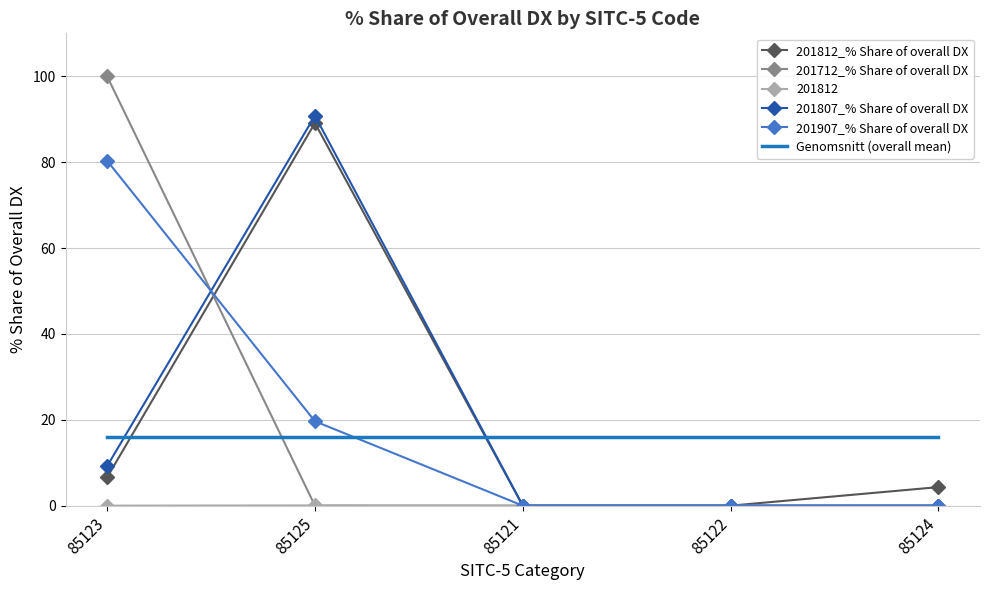

What is the maximum value for 201712_% Share of overall DX?

100.0